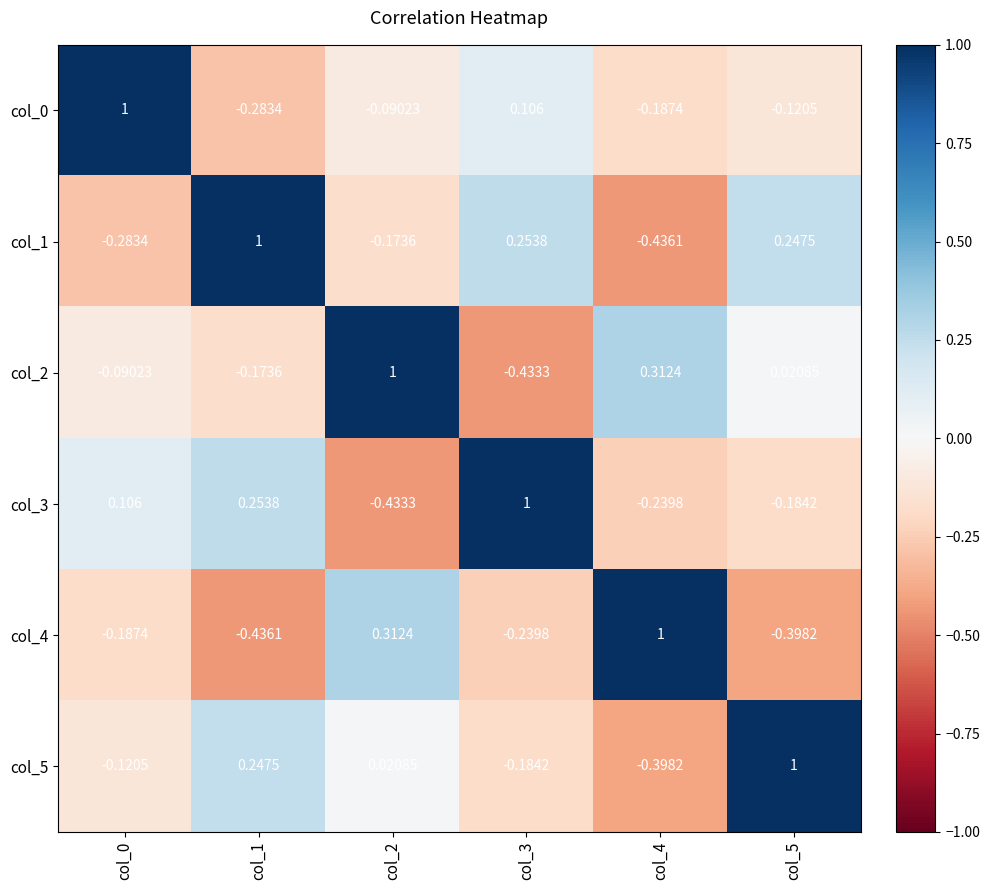

Is the value of col_5 at col_0 greater than the value of col_0 at col_1?

Yes